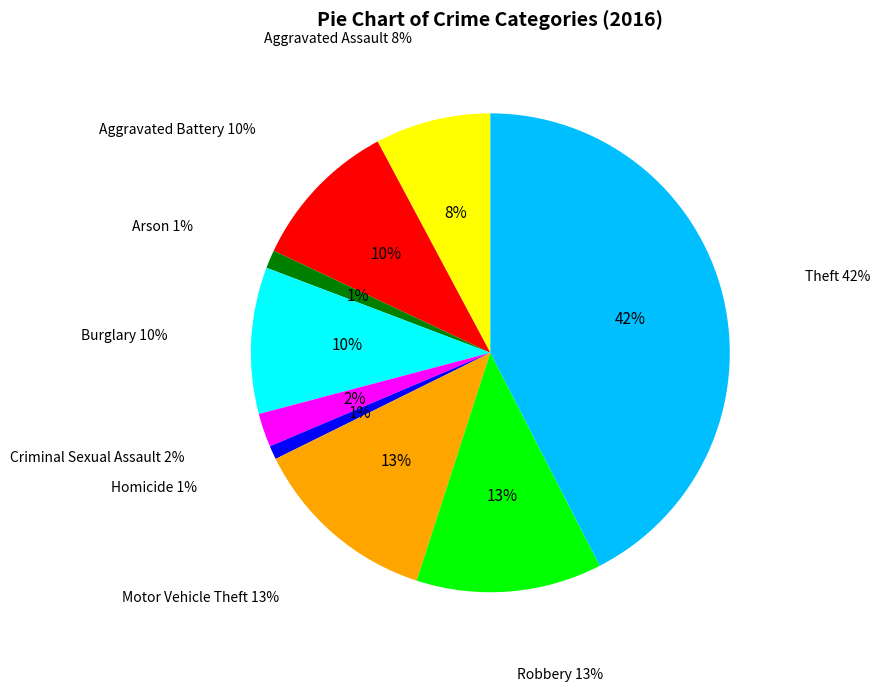

Is there any slice that represents more than half of the pie?

No